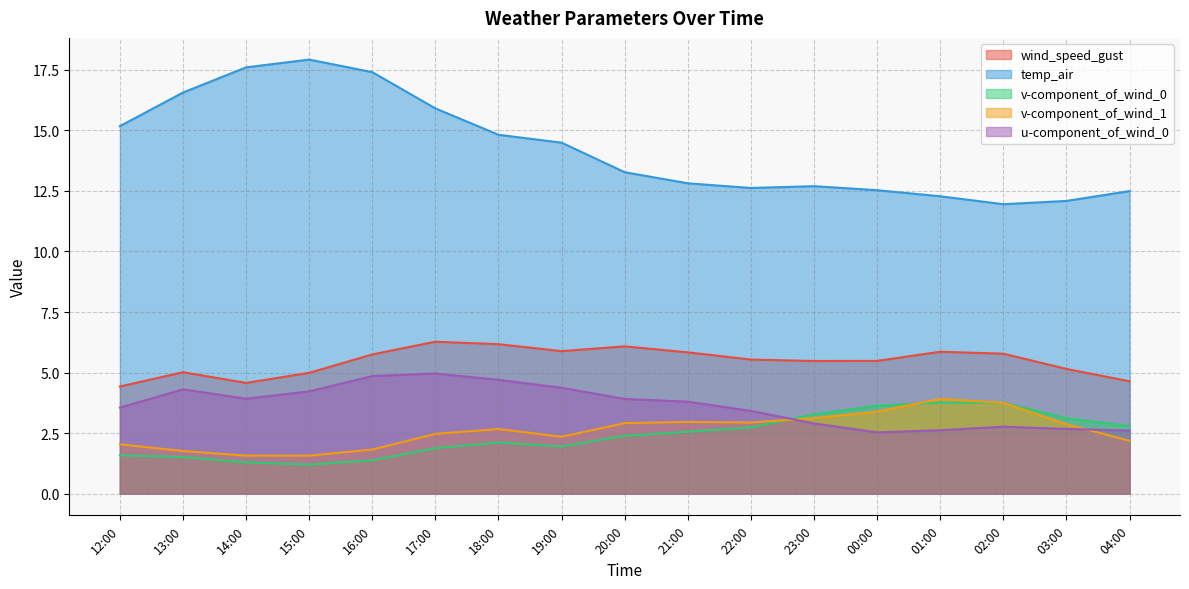

What is the average value of the v-component_of_wind_1 series?

2.6